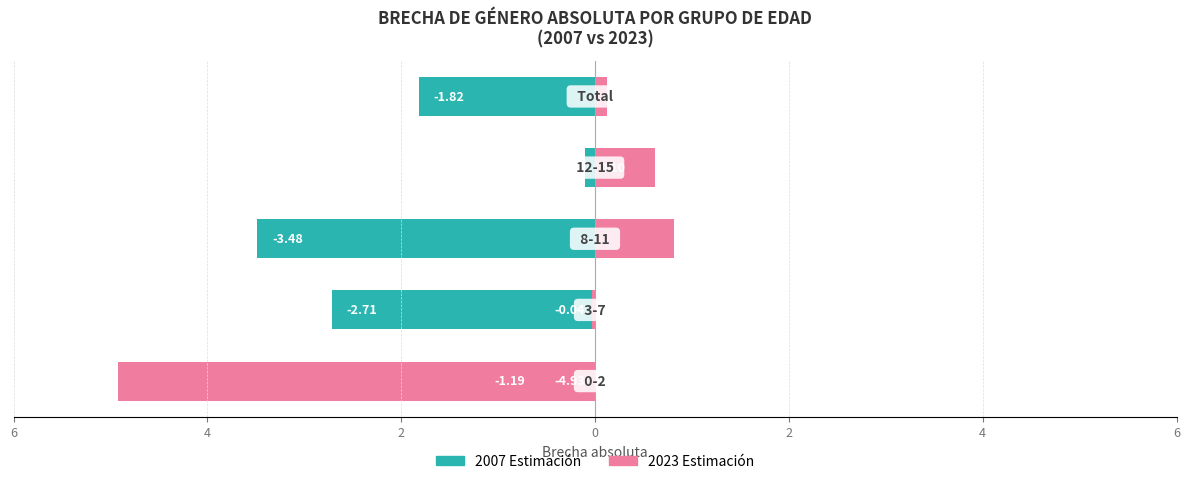

Reading right to left, transcribe all the data shown in this chart.

2007 Estimación: -1.8	-0.1	-3.5	-2.7	-1.2
2023 Estimación: 0.1	0.6	0.8	-0.0	-4.9